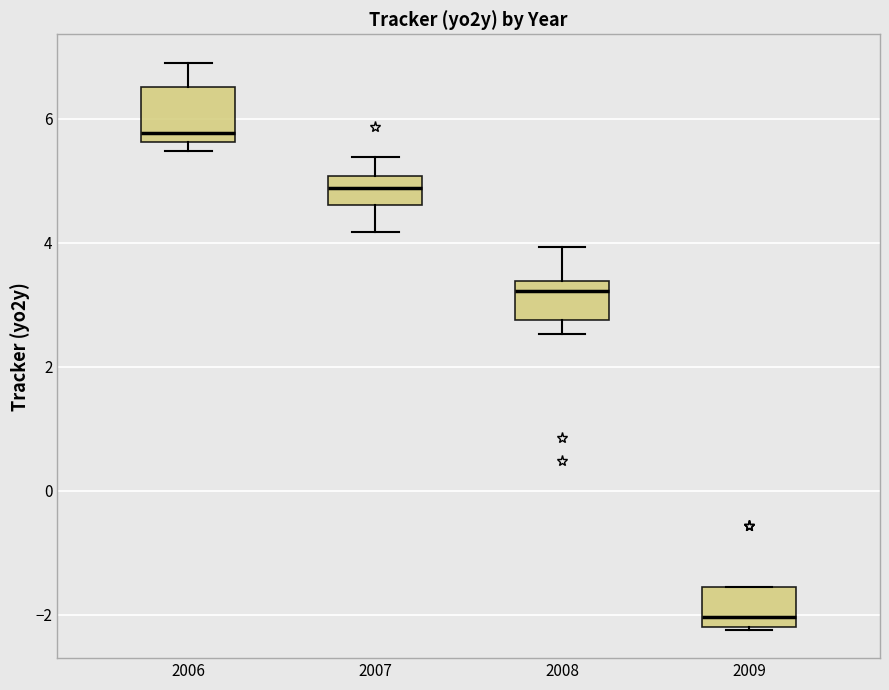

Reading left to right, transcribe this box plot: for each box, give where its median line is, the range the box spans, and where its two whiskers end, as read against the y-axis. The values are not printed on the chart, so give them approximately, as read against the axis.

2006: median 5.8, box 5.6 to 6.6, whiskers 5.4 to 7.0
2007: median 4.8, box 4.6 to 5.0, whiskers 4.2 to 5.4
2008: median 3.2, box 2.8 to 3.4, whiskers 2.6 to 4.0
2009: median -2.0, box -2.2 to -1.6, whiskers -2.2 to -1.6